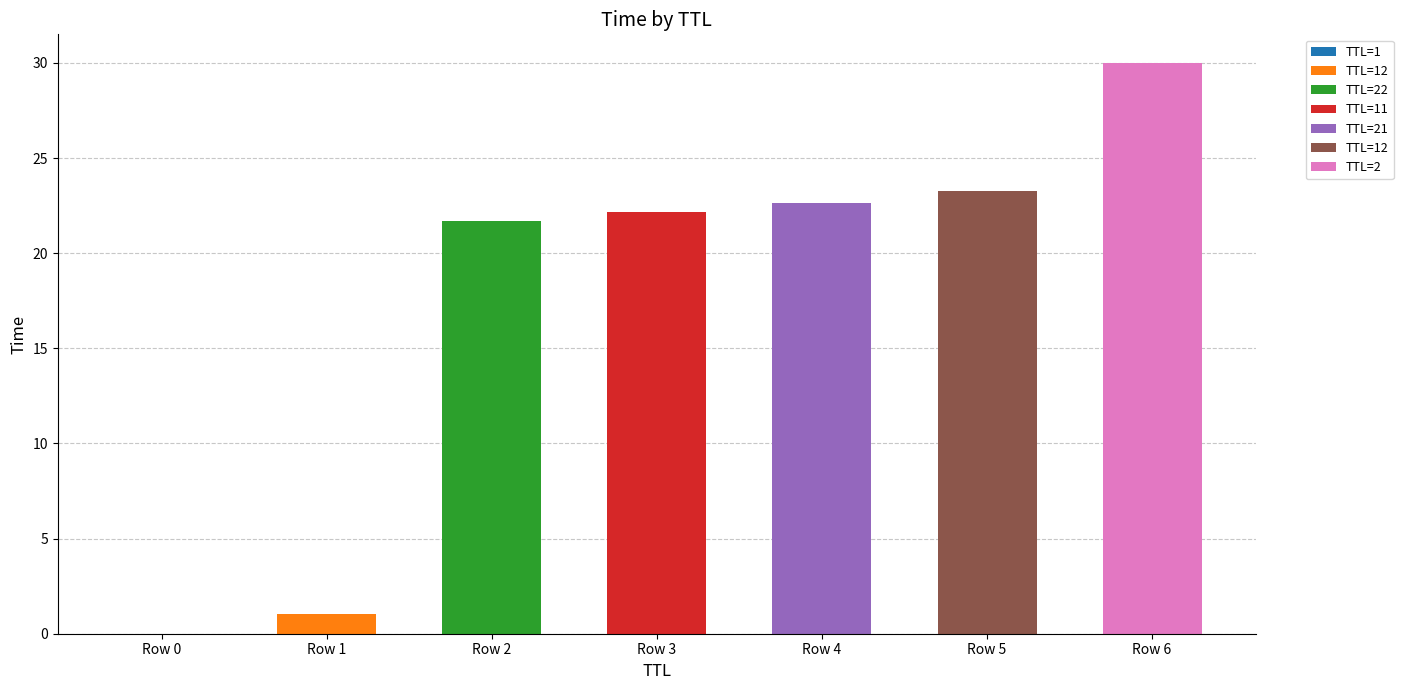

At which label does the data first exceed 22?

11